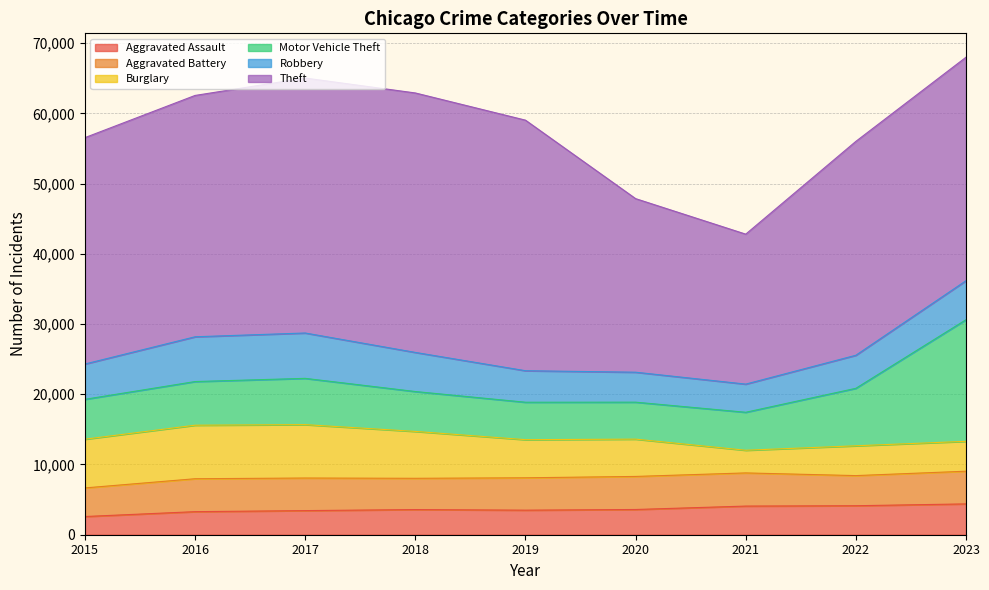

What are all the series names shown in the legend?

Aggravated Assault, Aggravated Battery, Burglary, Motor Vehicle Theft, Robbery, Theft